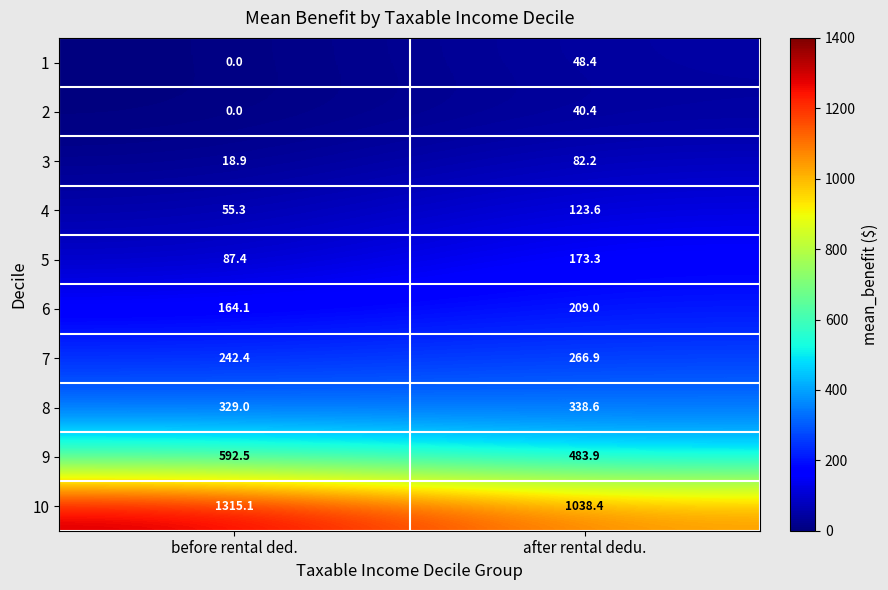

At which label is 10 closest to 1176?

after rental dedu.